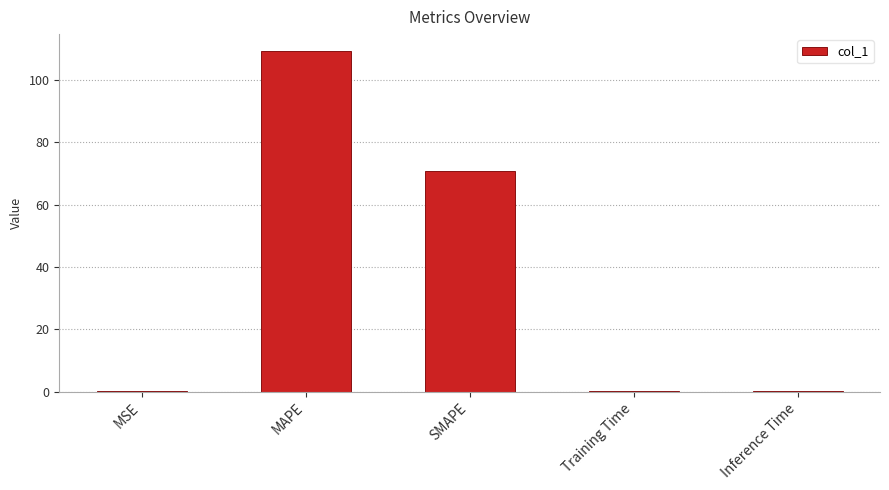

Which has a higher value, SMAPE or MSE?

SMAPE